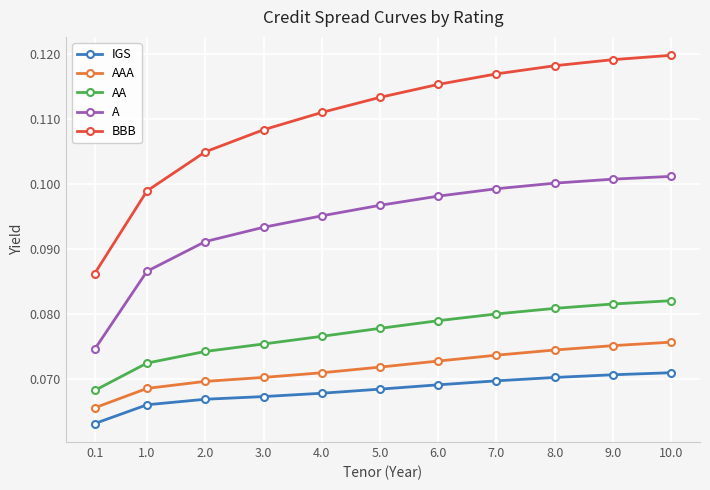

How many AA values are between 0 and 1?

11